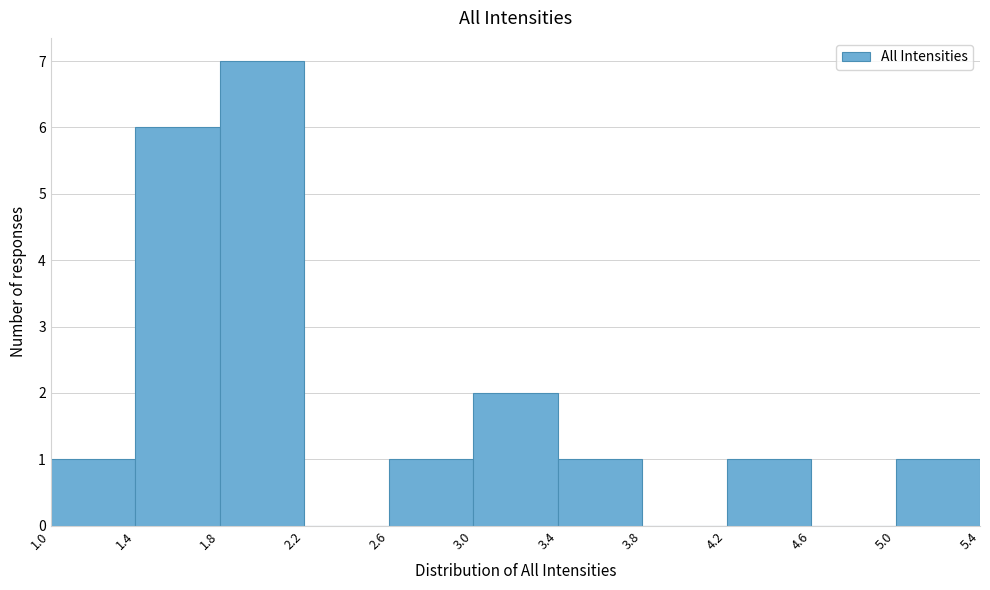

Which range on the x-axis has the tallest bar?

1.8 to 2.2